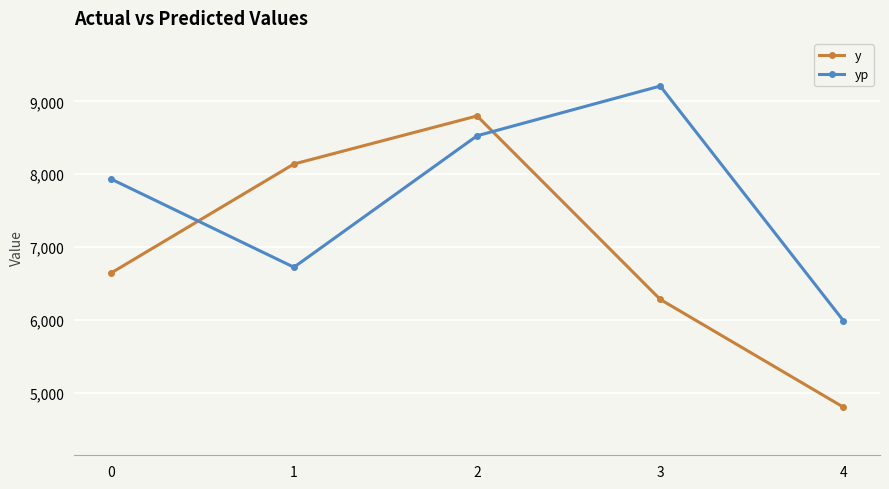

Which series ends up on top after the final intersection of y and yp?

yp